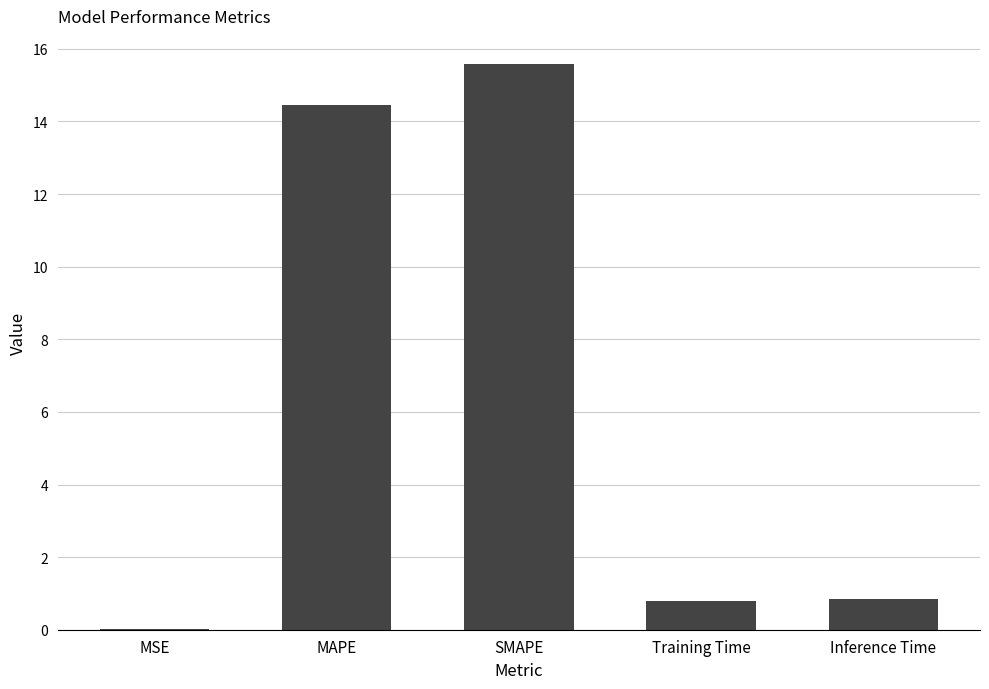

What is the sum of all values?

31.7